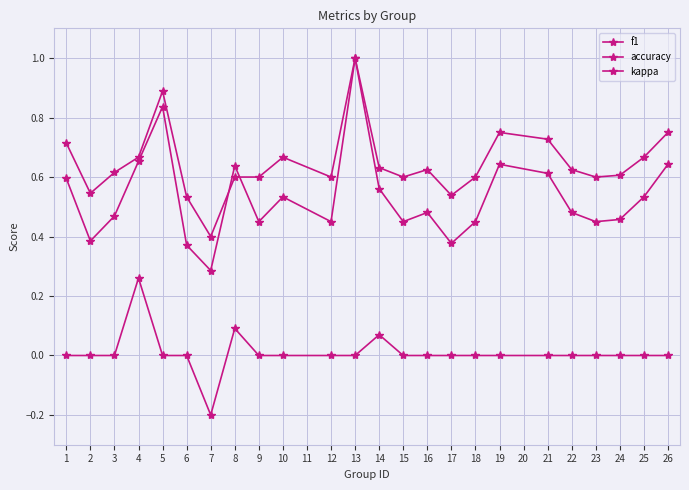

How many intersections are there between f1 and accuracy?

2